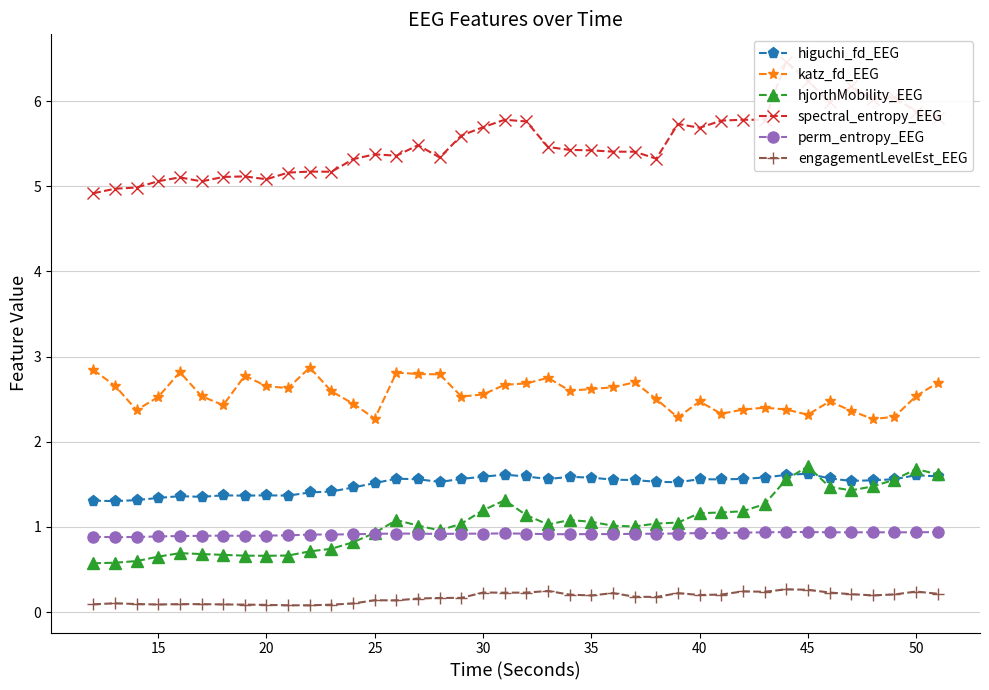

True or false: katz_fd_EEG has more than 0 points higher than both neighbors.

True